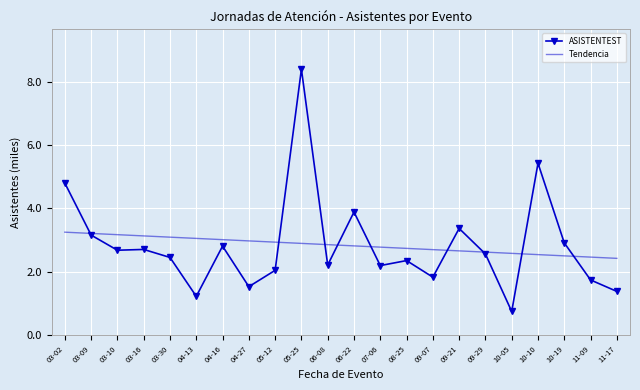

At which category is the sum across all series the highest?

05-25